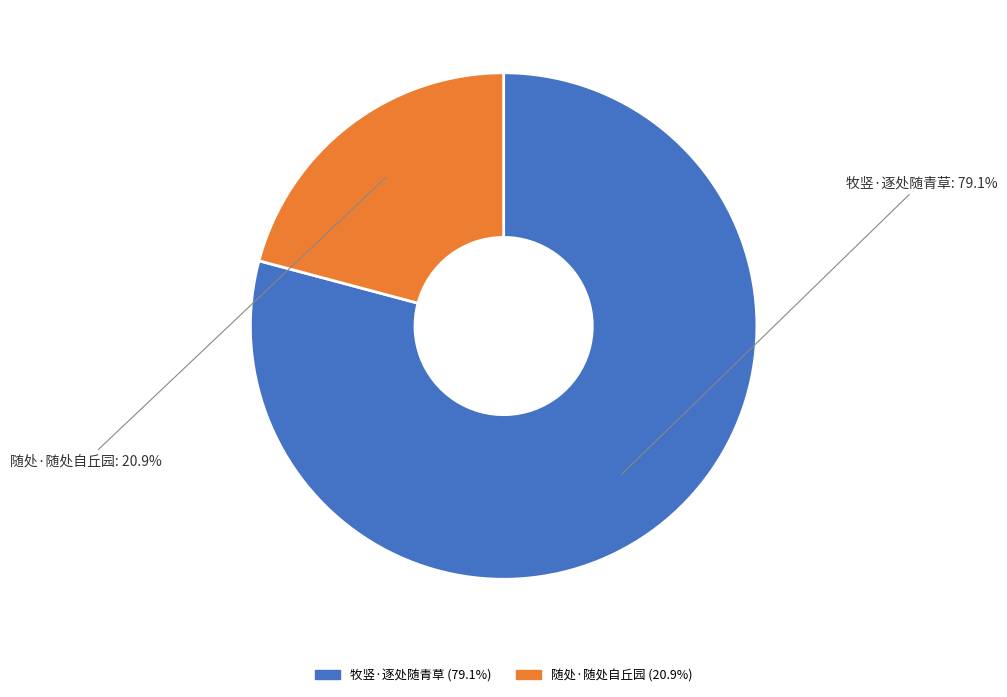

Which has a higher value, 牧竖·逐处随青草 or 随处·随处自丘园?

牧竖·逐处随青草